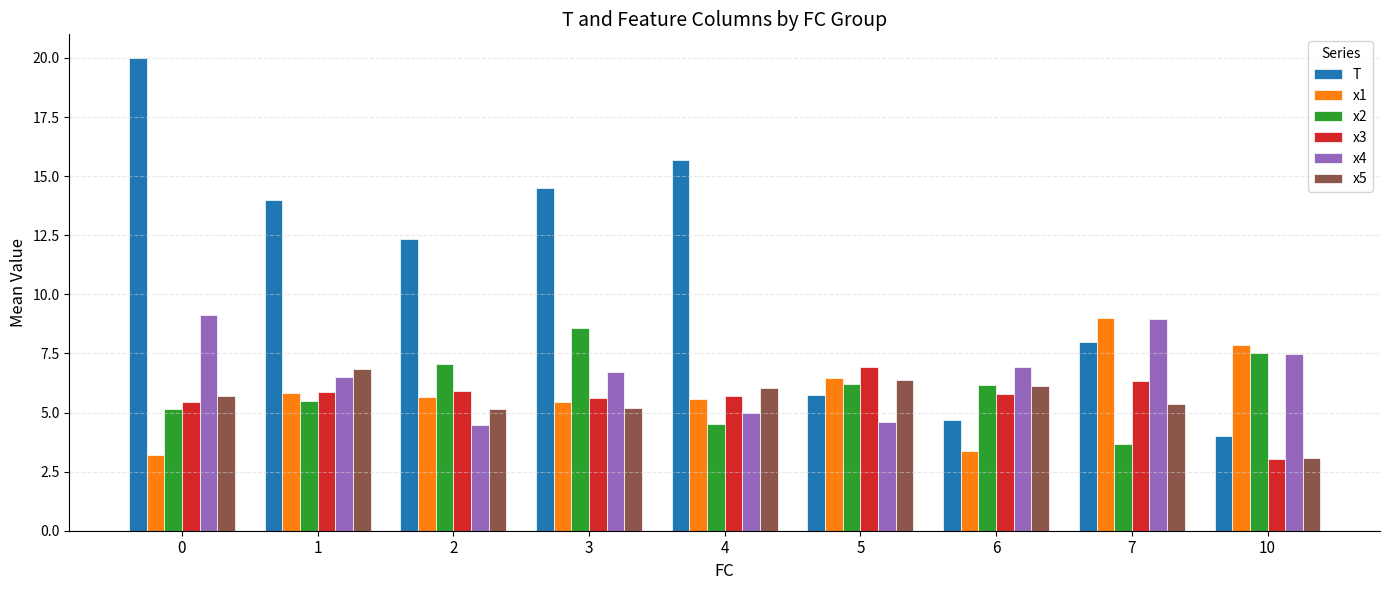

What are all the series names shown in the legend?

T, x1, x2, x3, x4, x5